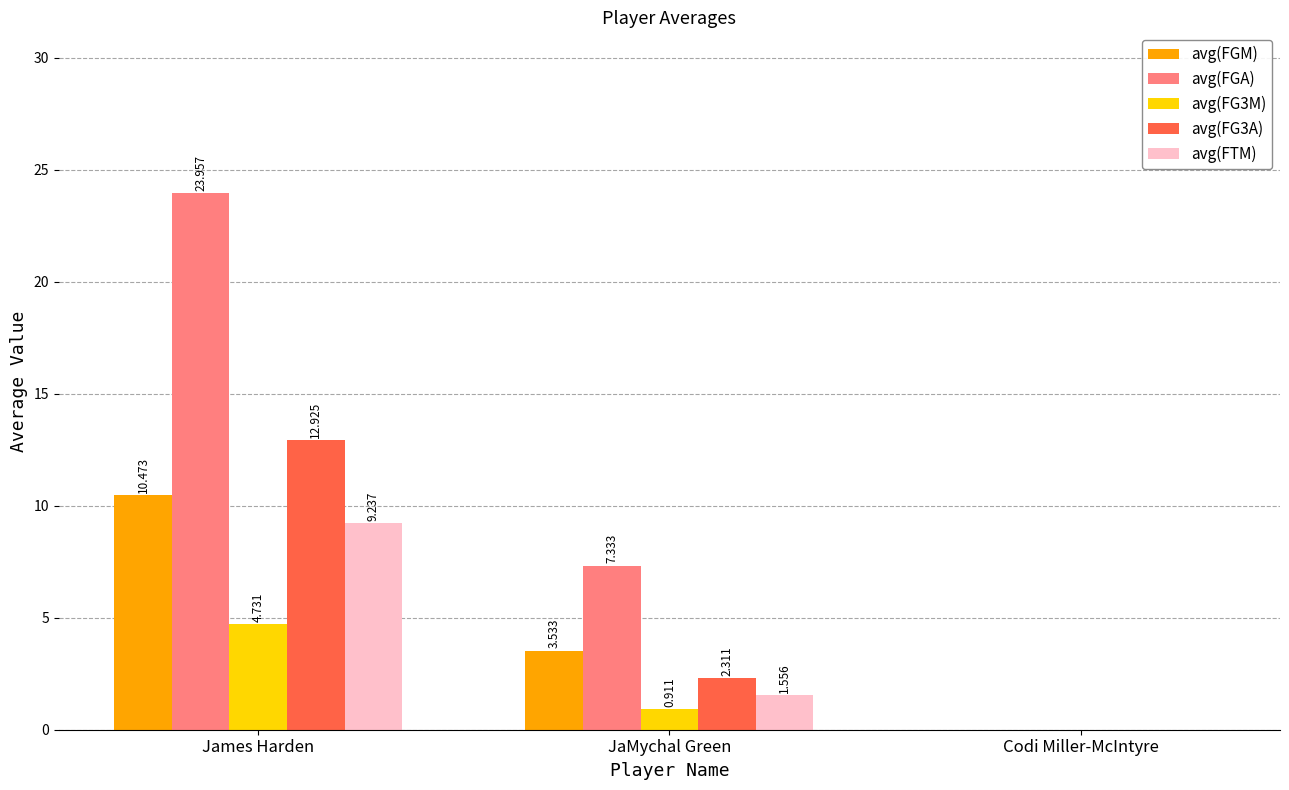

How many groups of bars are there?

3